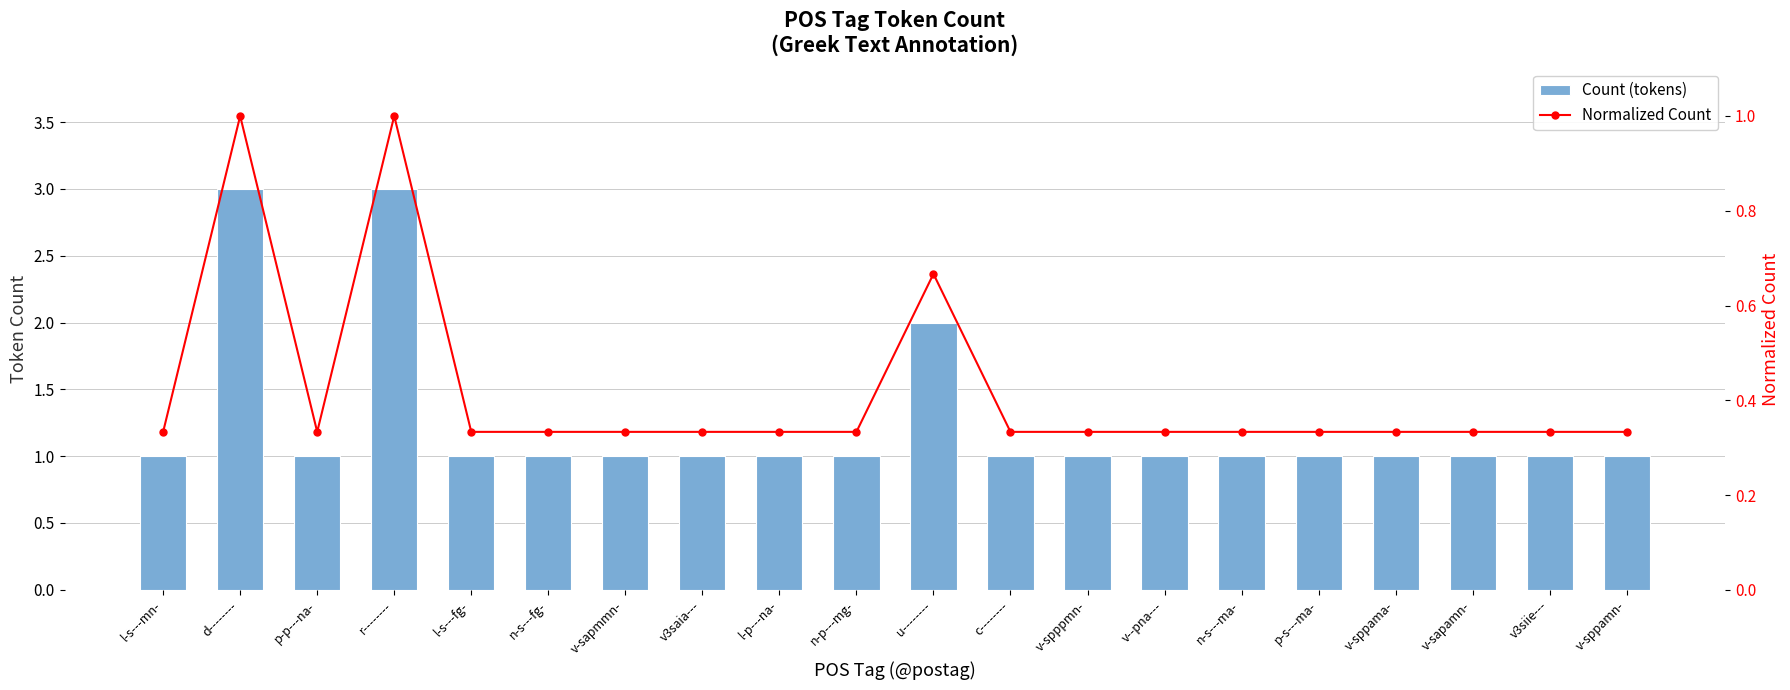

Reading left to right, list all the values displayed in this chart.

Count (tokens): 1.0	3.0	1.0	3.0	1.0	1.0	1.0	1.0	1.0	1.0	2.0	1.0	1.0	1.0	1.0	1.0	1.0	1.0	1.0	1.0
Normalized Count: 0.3	1.0	0.3	1.0	0.3	0.3	0.3	0.3	0.3	0.3	0.7	0.3	0.3	0.3	0.3	0.3	0.3	0.3	0.3	0.3